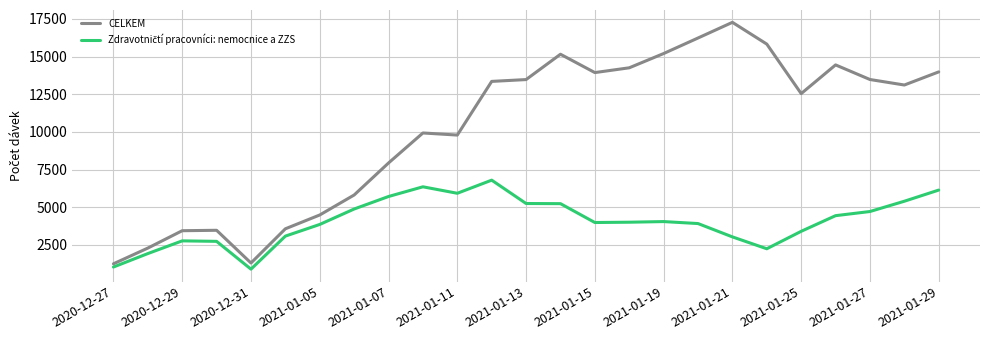

At how many categories does at least one series exceed 4977?

18